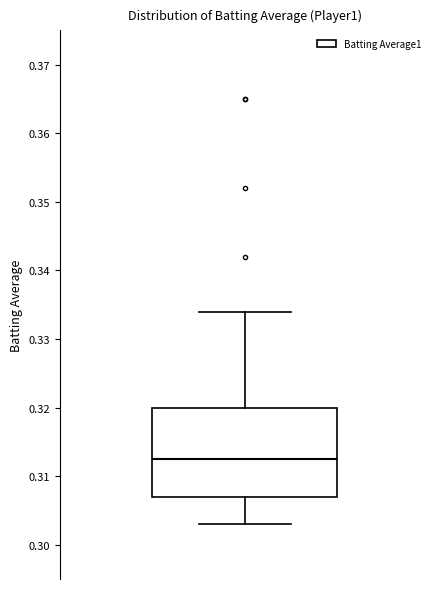

Read this box plot against the y-axis: the position of the median line, the range covered by the box, and the ends of both whiskers. The values are not printed on the chart, so give them approximately, as read against the axis.

median 0.313, box 0.307 to 0.320, whiskers 0.303 to 0.334